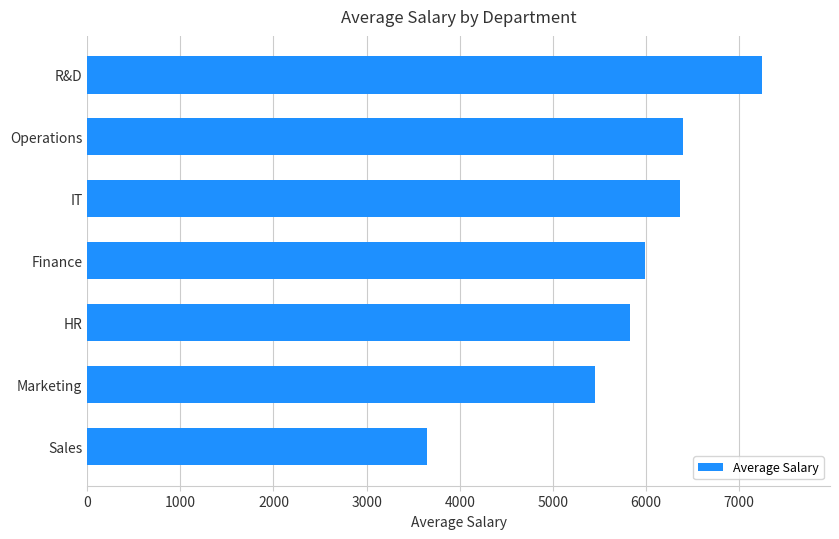

Which has a higher value, HR or R&D?

R&D